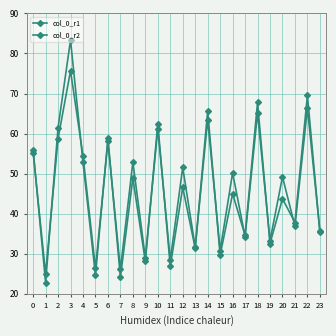

How many series are shown in this chart?

2